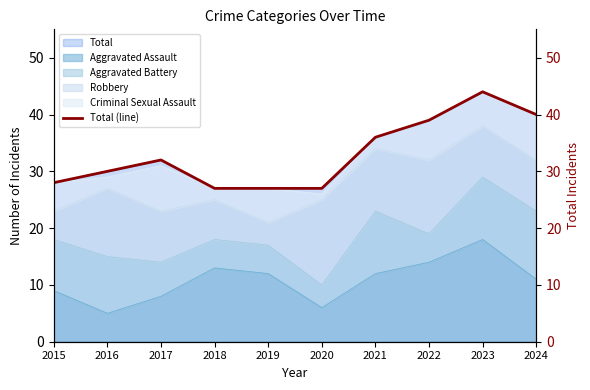

How many points are higher than both their immediate neighbors (excluding endpoints)?

2